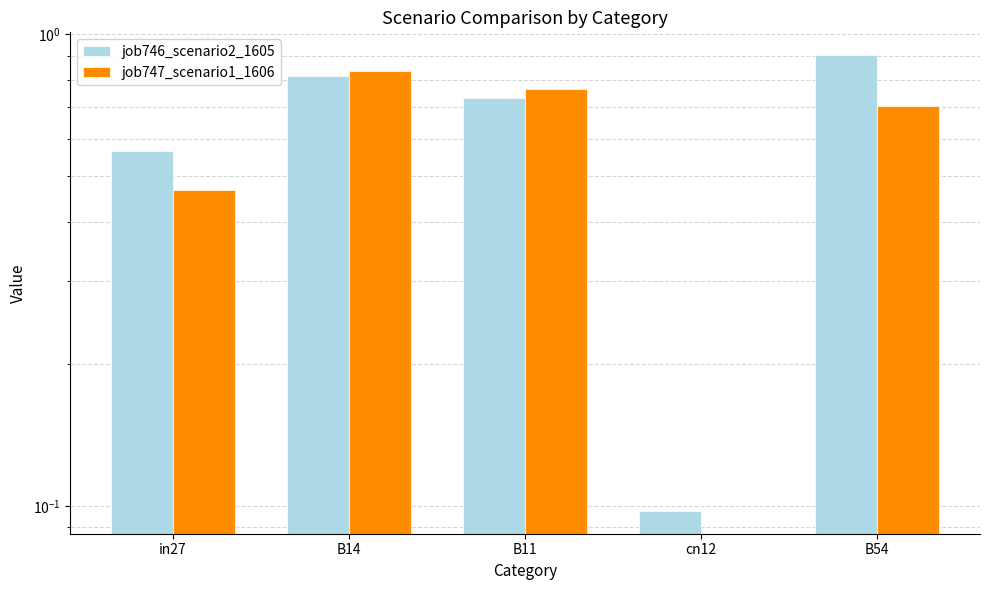

Reading left to right, extract all data points from this chart.

job746_scenario2_1605: 0.6	0.8	0.7	0.1	0.9
job747_scenario1_1606: 0.5	0.8	0.8	0.0	0.7